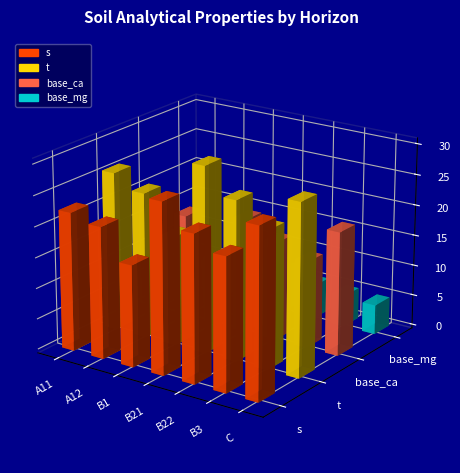

What position from the right is B3?

2